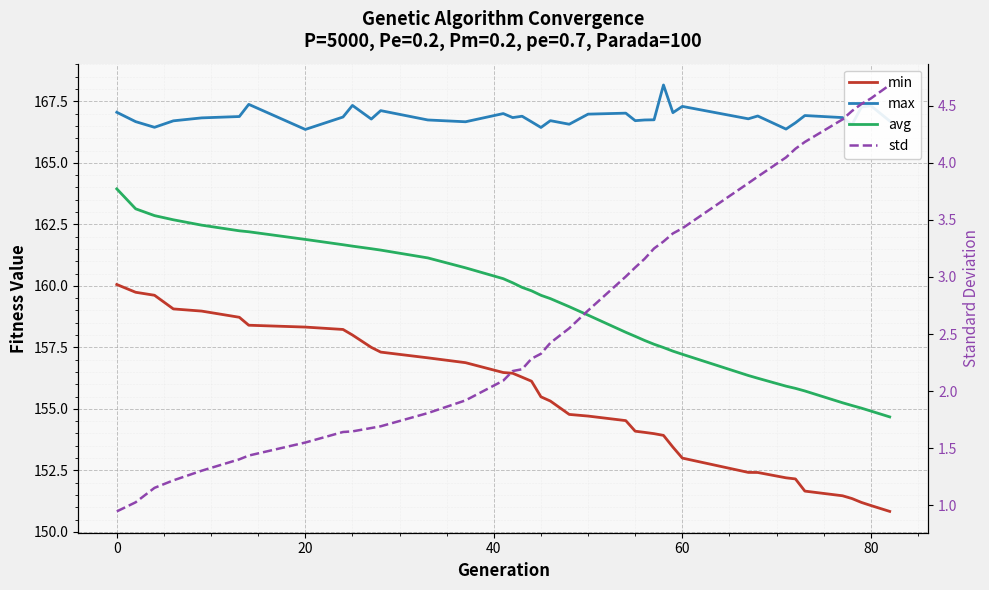

Rank the series by their maximum value, from lowest to highest.

std, min, avg, max